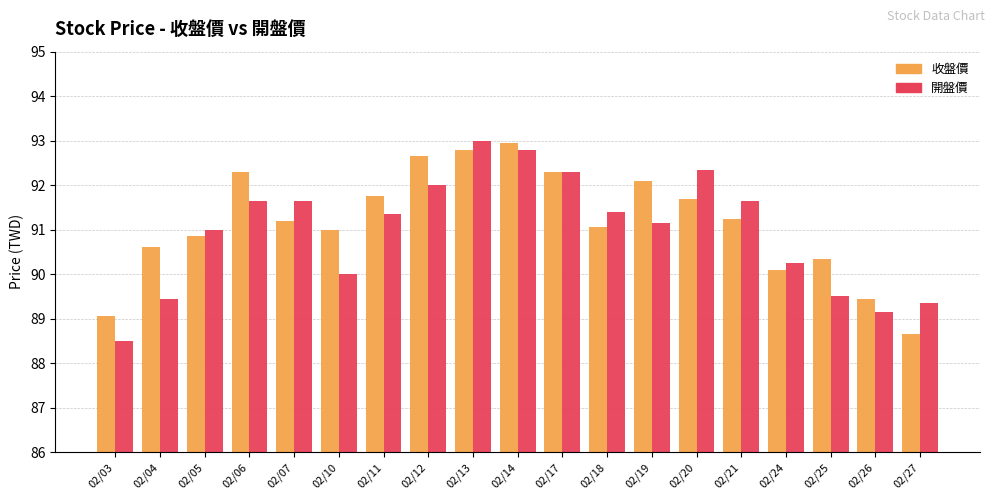

True or false: 開盤價 has a value of 88.5 at 02/03.

True